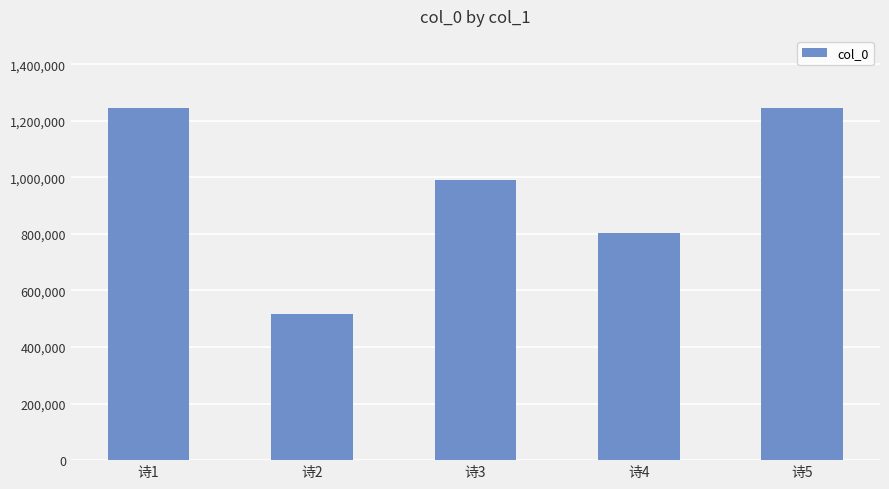

What is the value of the 3rd bar from the left?

990776